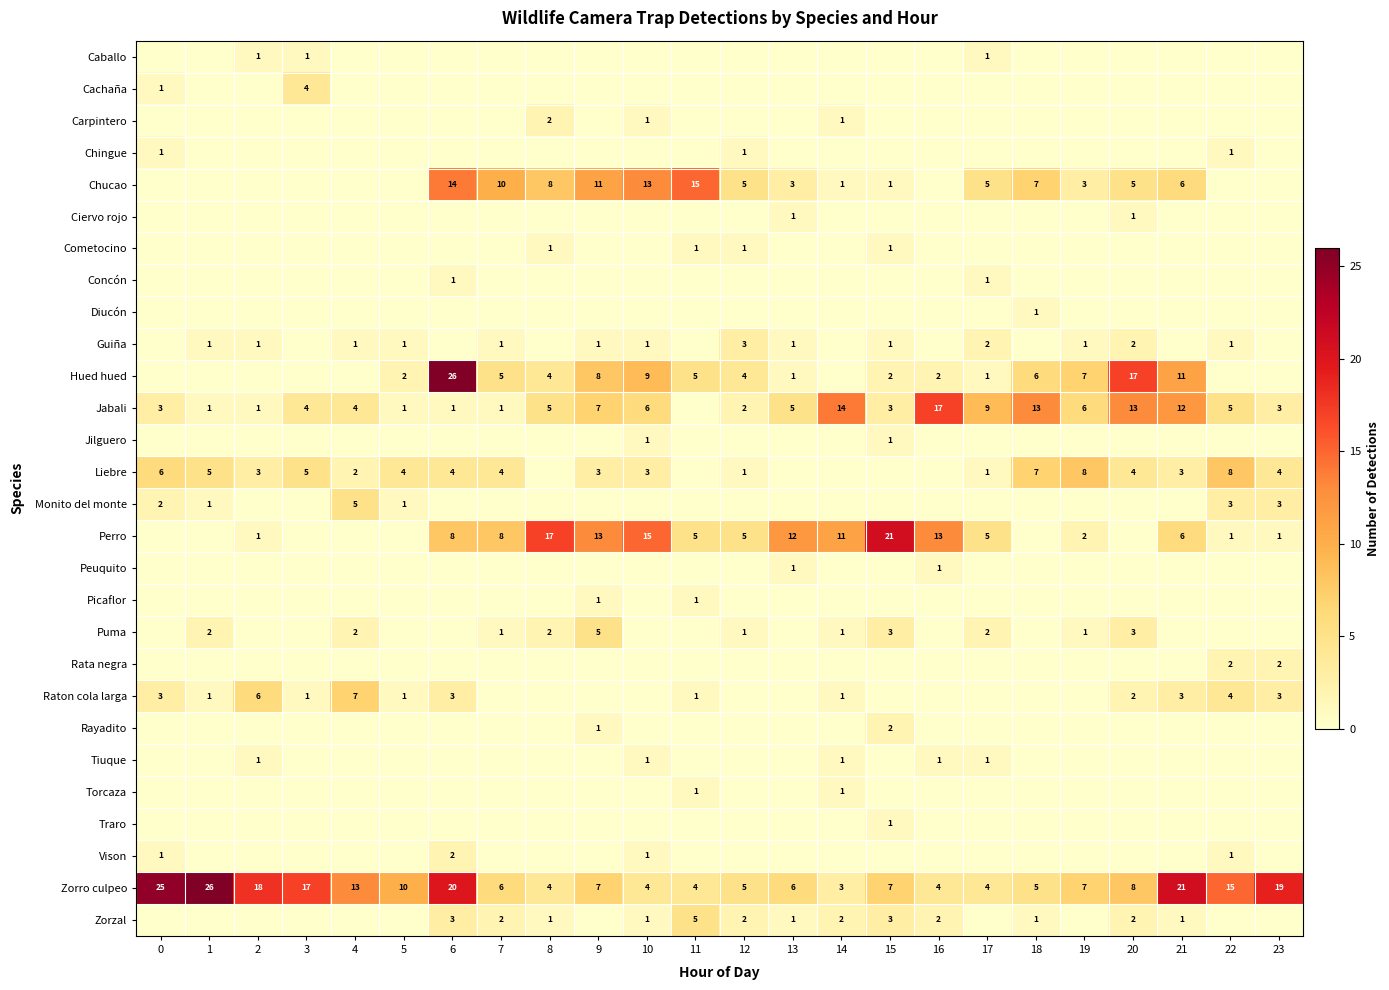

Is it true that Hued hued equals 9 at 10?

True